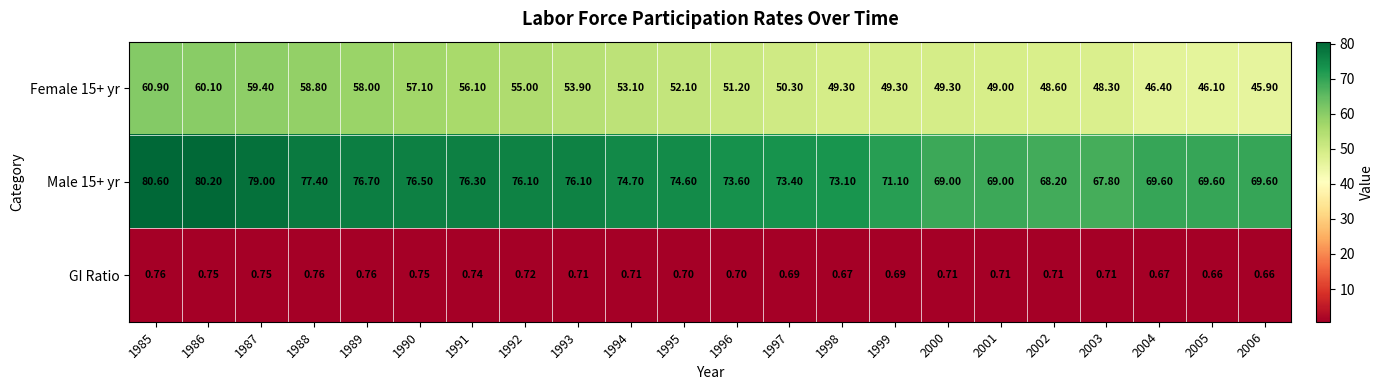

Is the value of GI Ratio at 2006 greater than the value of Female 15+ yr at 2006?

No